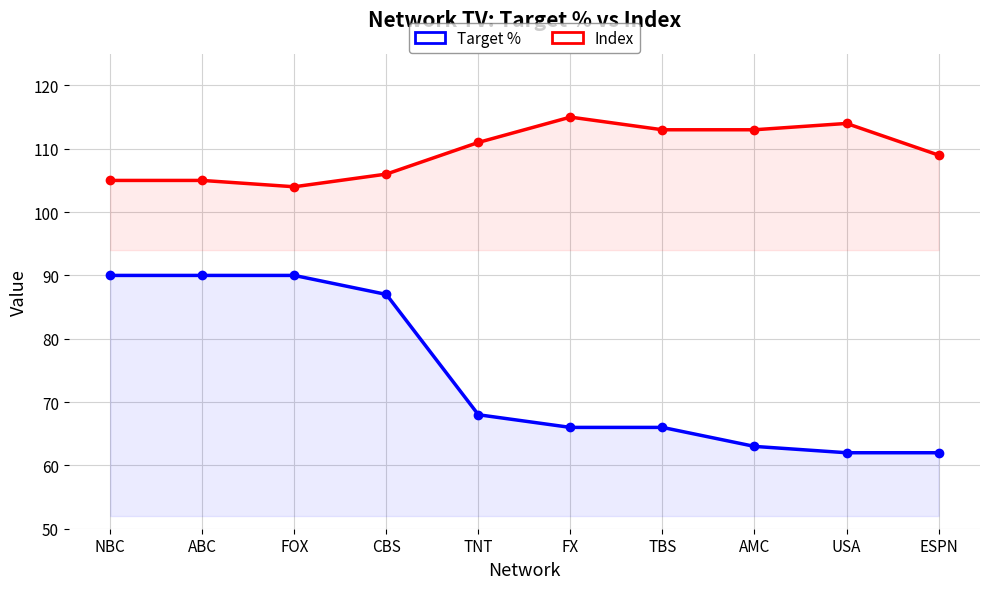

At which category is the sum across all series the highest?

NBC